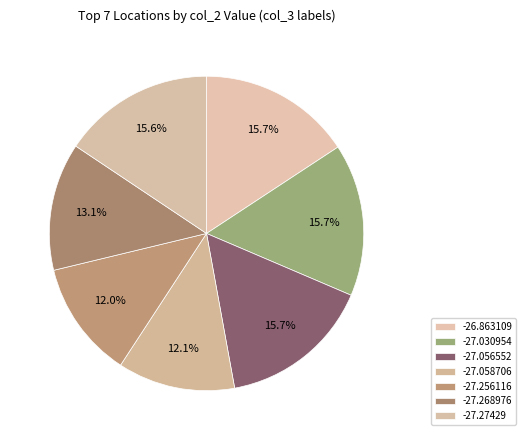

How many segments does this pie chart have?

7